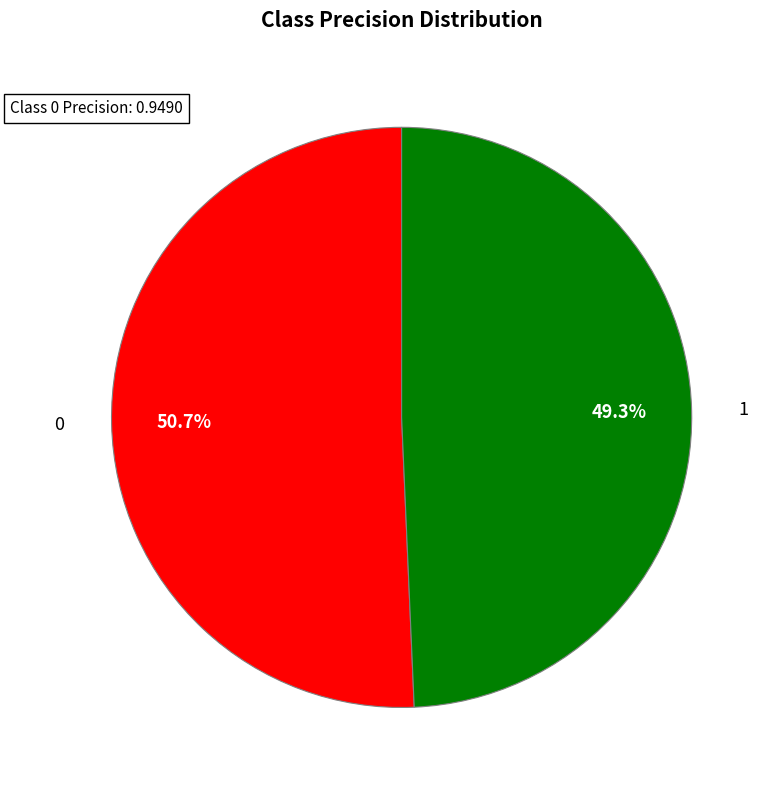

Does any single category account for the majority?

Yes